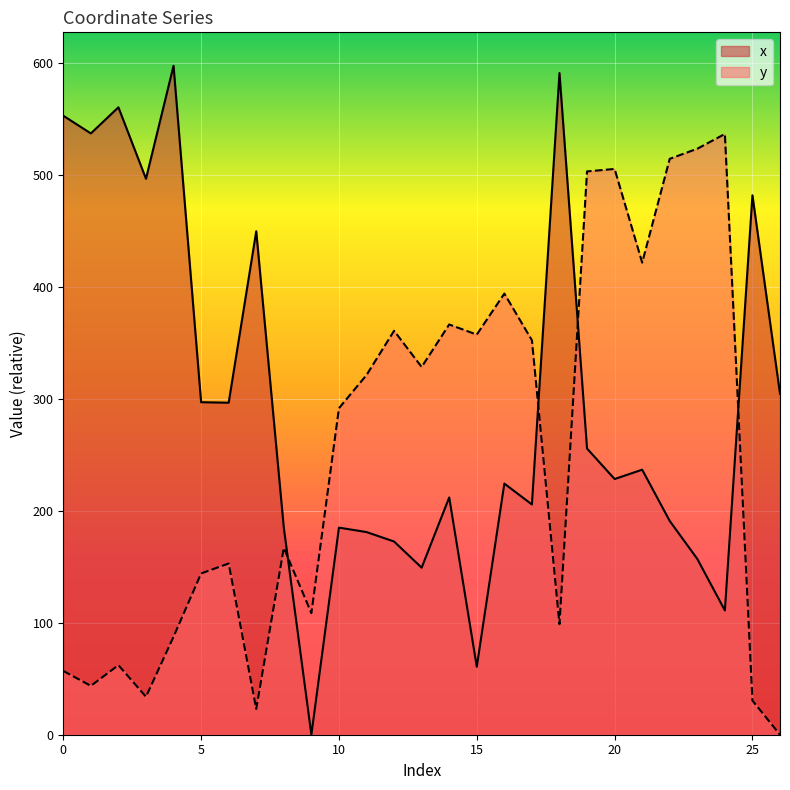

Which series has the largest total across all categories?

x